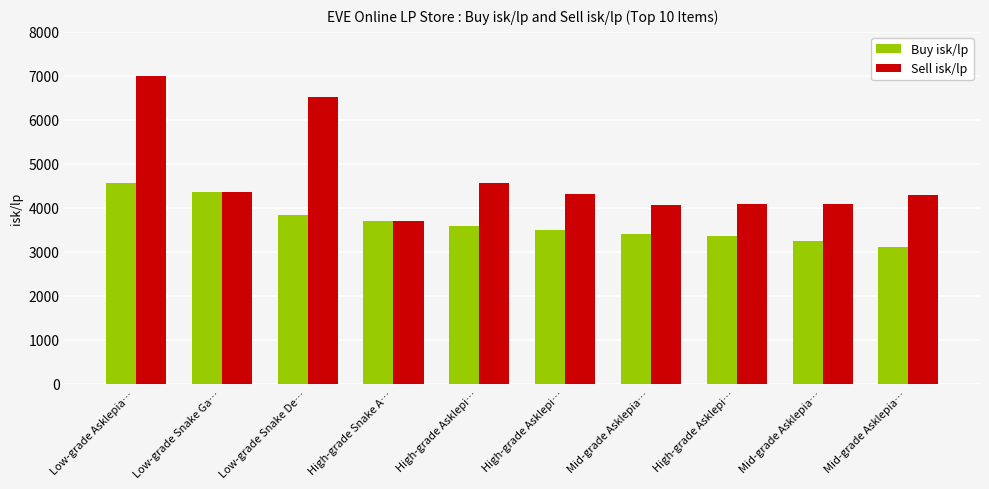

How many values in the Sell isk/lp series are below 4313?

5